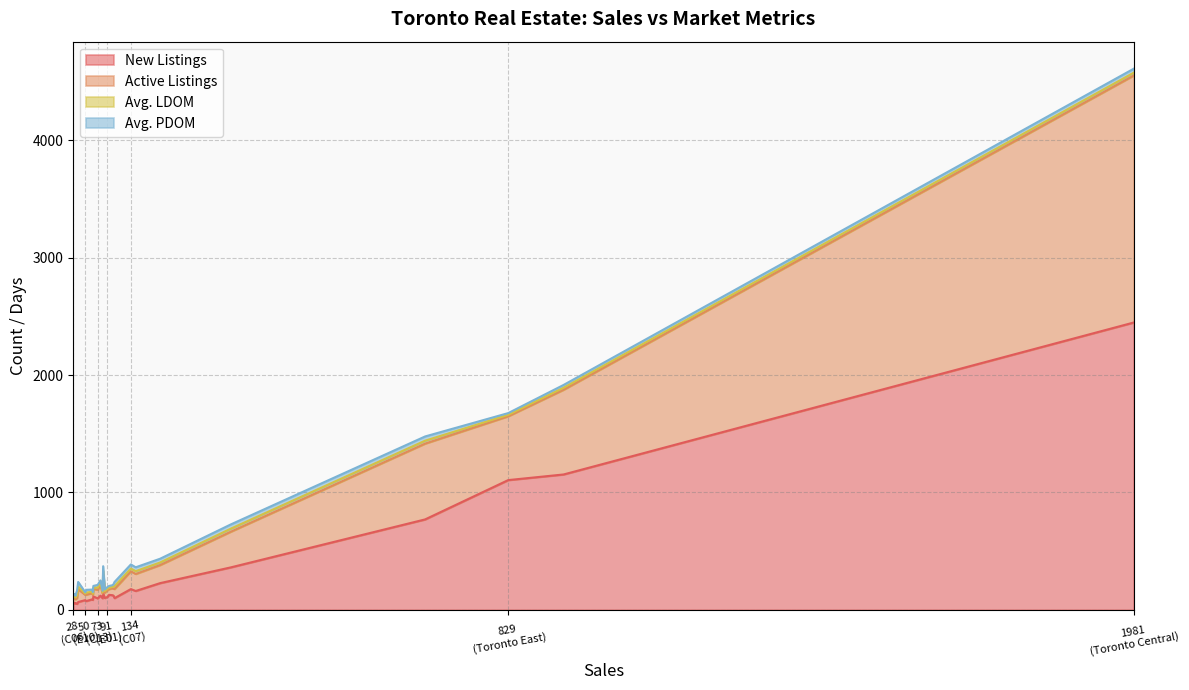

True or false: Active Listings has more than 0 points higher than both neighbors.

True